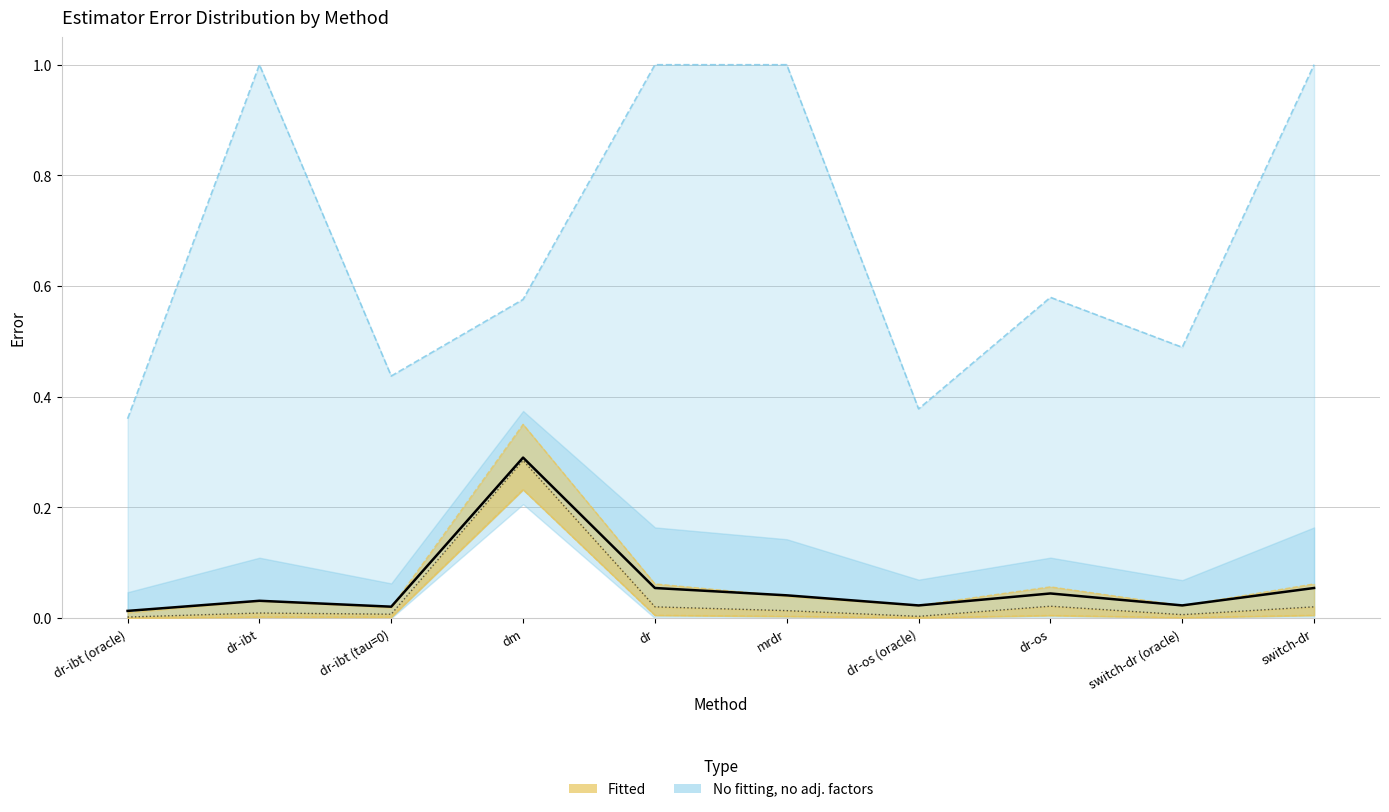

What is the spread (max minus min) of values at dr-ibt (oracle)?

0.4